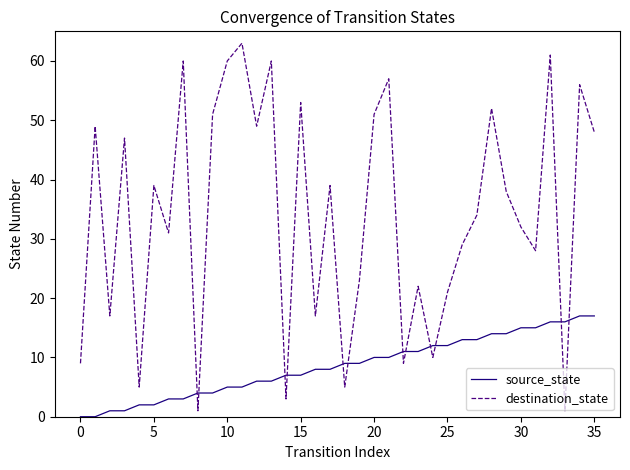

List the series in order of their peak value, lowest first.

source_state, destination_state